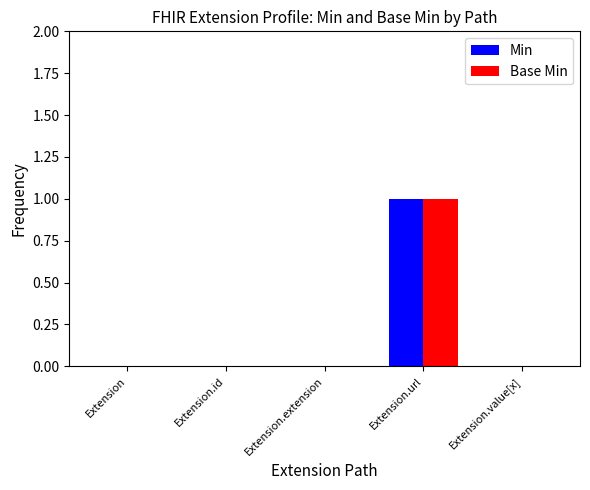

At which category does the chart reach its peak across all series?

Extension.url